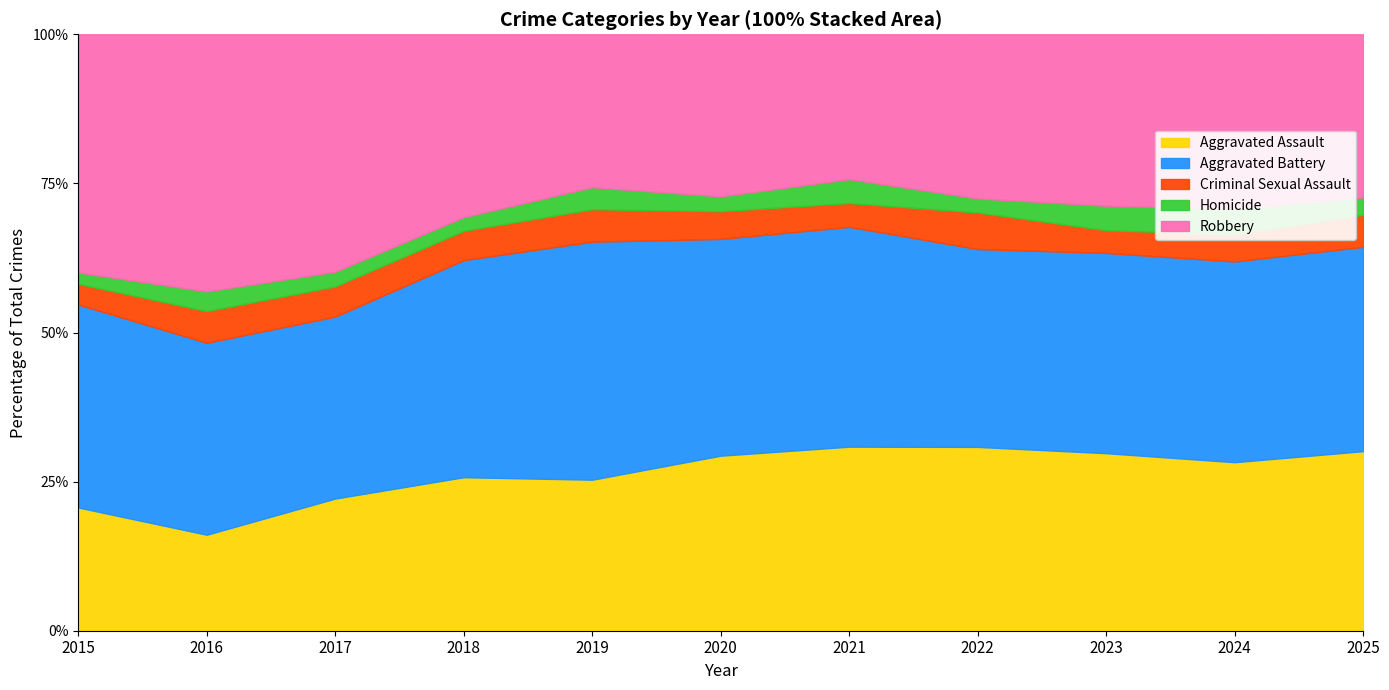

Reading right to left, extract all data points from this chart.

Aggravated Assault: 196	204	203	196	216	189	158	157	162	112	119
Aggravated Battery: 223	243	229	211	258	234	249	222	223	224	196
Criminal Sexual Assault: 35	33	26	39	28	30	34	30	37	37	20
Homicide: 19	31	28	15	28	16	23	14	18	23	11
Robbery: 178	211	196	175	170	175	160	187	291	300	230